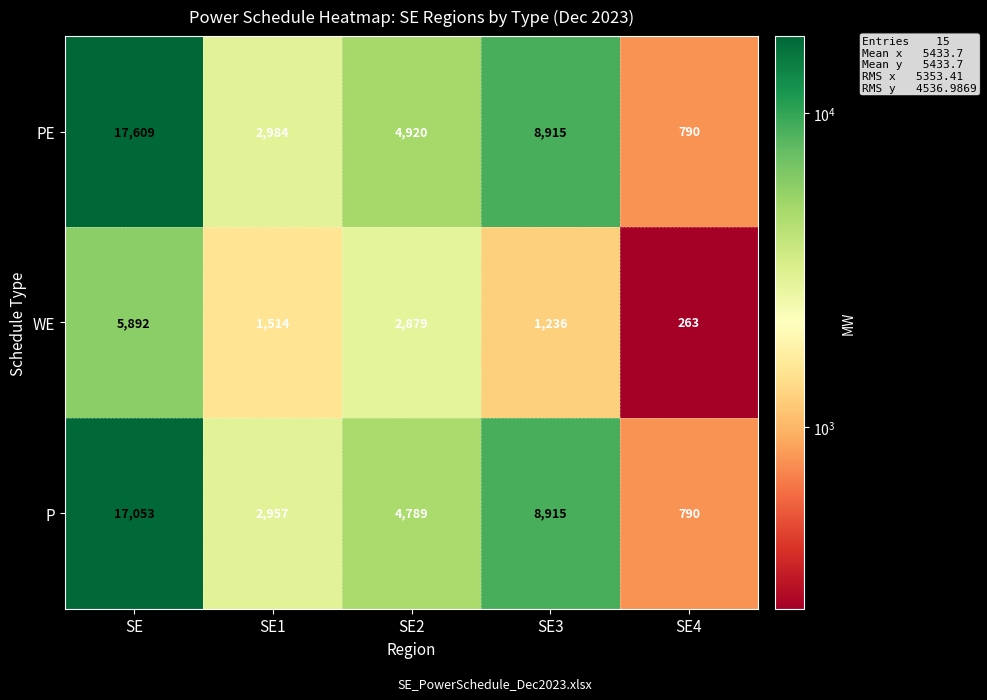

What is the average value of the PE series?

7044